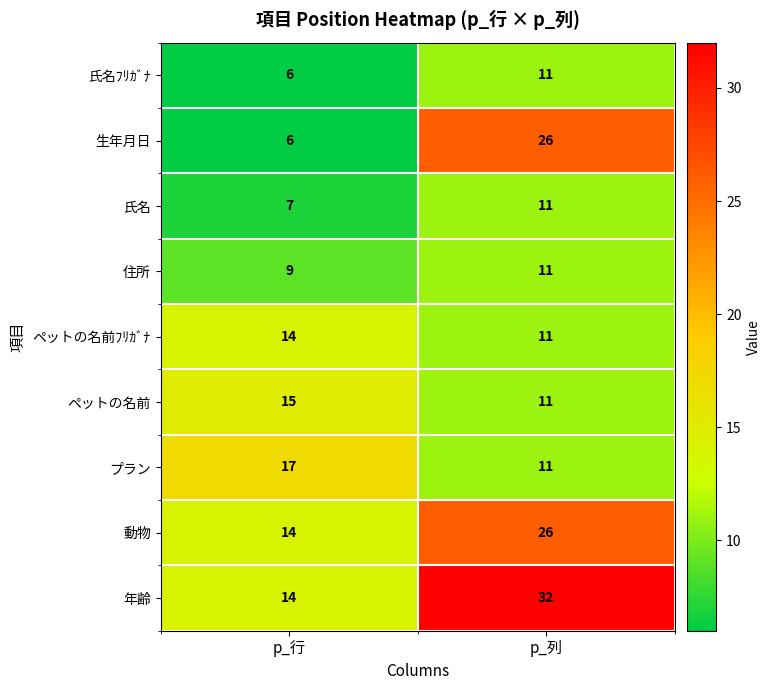

Rank the categories by 氏名 value from lowest to highest.

p_行, p_列